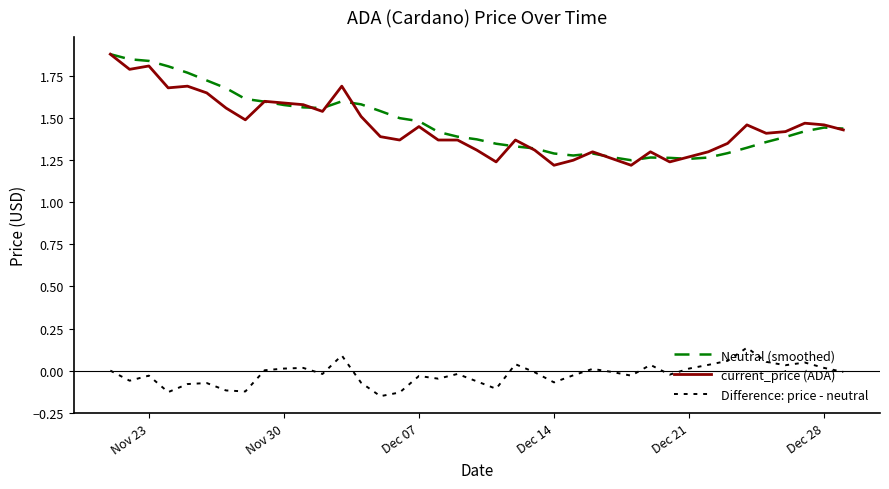

Is this an area chart (filled region under the line)?

No